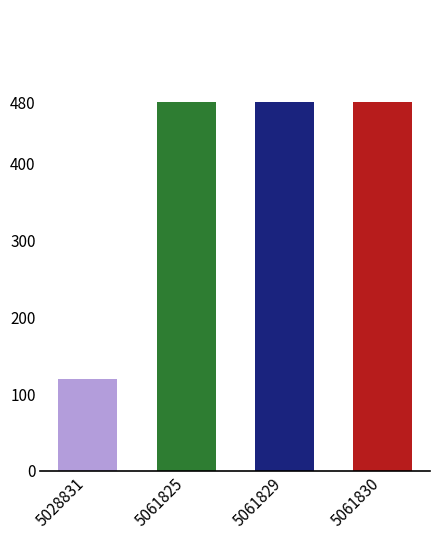

What is the change in value from 5028831 to 5061825?

+360